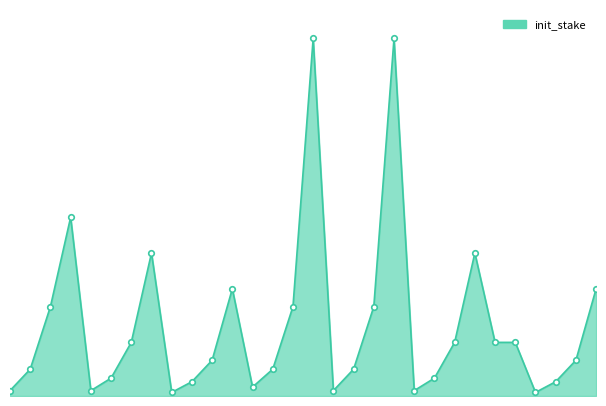

Reading left to right, what are all the values shown in this chart?

1=300	2=1500	3=5000	4=10000	5=300	6=1000	7=3000	8=8000	9=200	10=800	11=2000	12=6000	13=500	14=1500	15=5000	16=20000	17=300	18=1500	19=5000	20=20000	21=300	22=1000	23=3000	24=8000	25=3000	26=3000	27=200	28=800	29=2000	30=6000